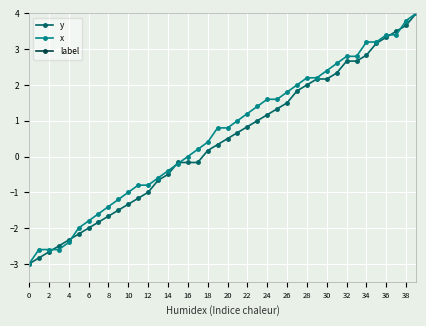

Which series has the largest total across all categories?

x